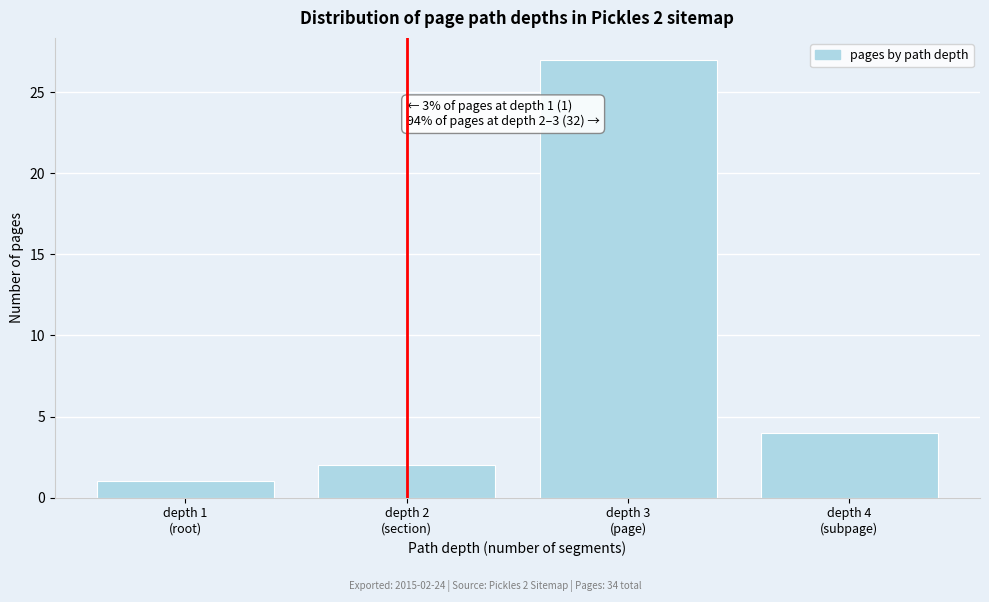

Reading left to right, extract all data points from this chart.

1	2	27	4